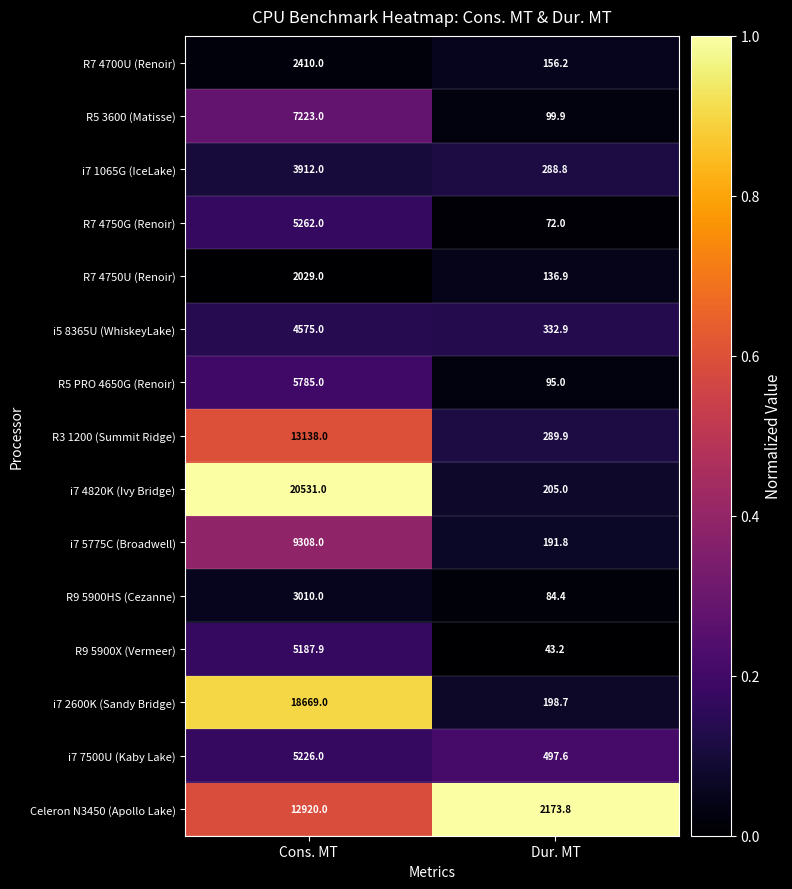

Which series has the largest range (max minus min)?

i7 4820K (Ivy Bridge)